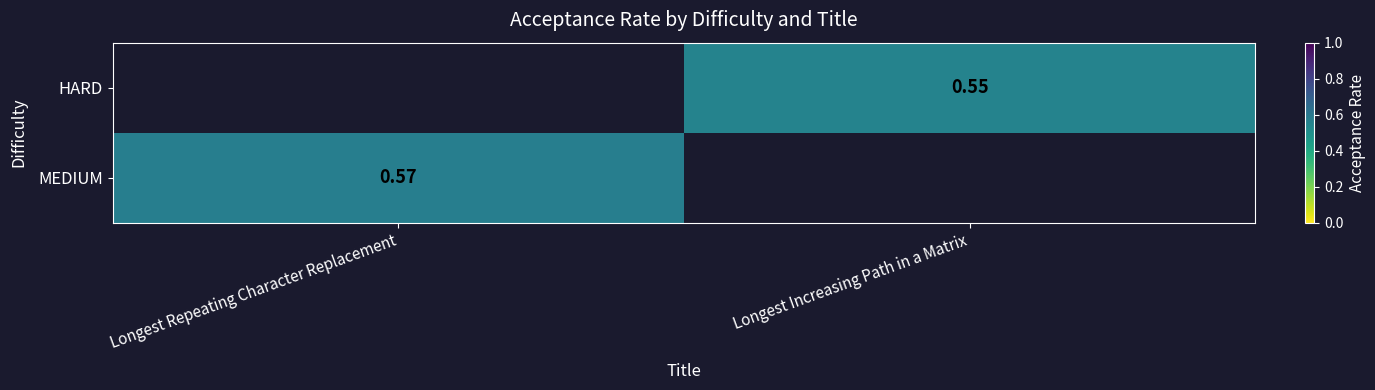

How many values in the HARD series exceed 0?

1